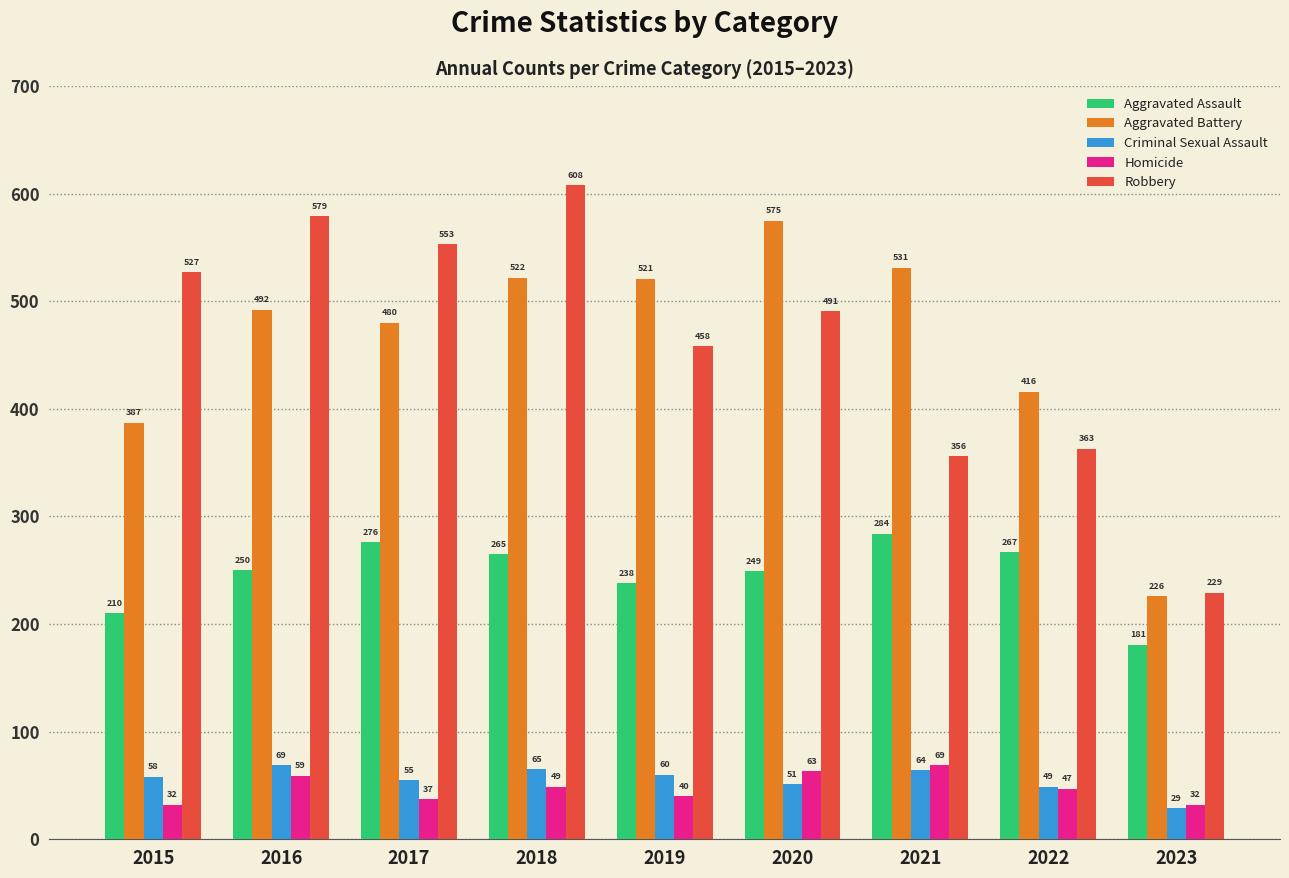

Between 2017 and 2018, which series saw the biggest shift?

Robbery